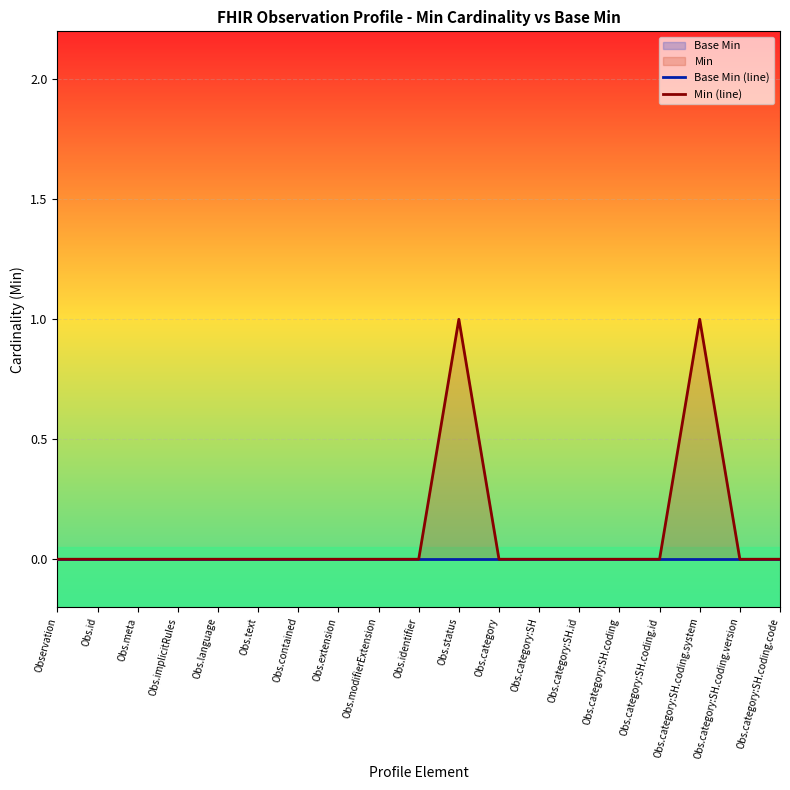

True or false: Base Min (line) has more than 1 interior local peaks.

False